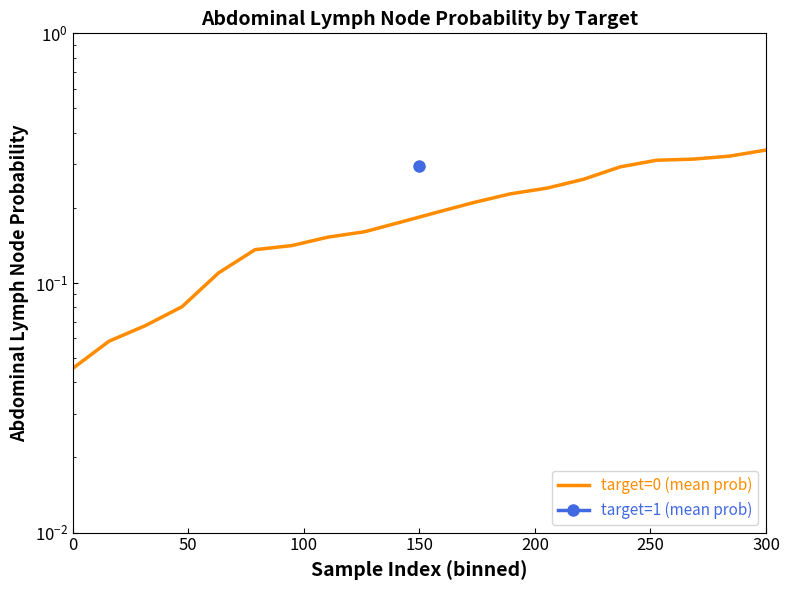

True or false: the data has more than 2 interior local peaks.

False